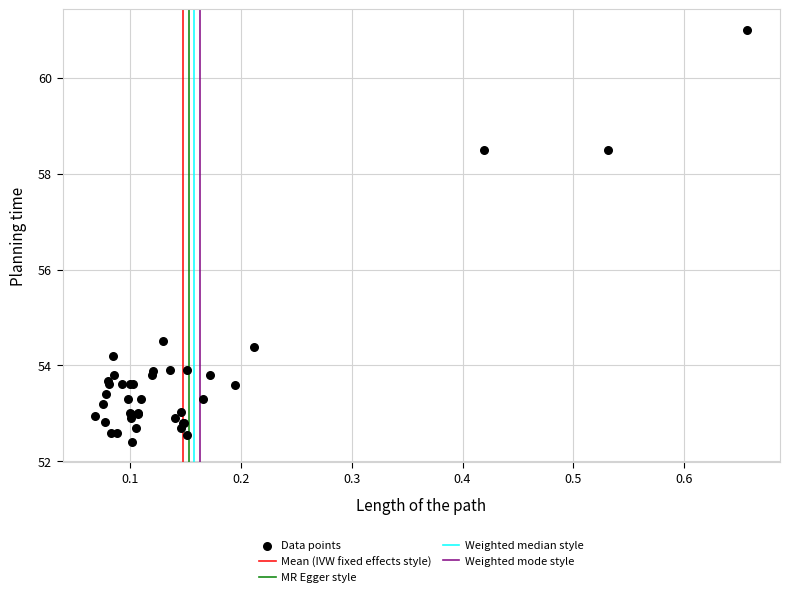

What Y value in the scatter plot is closest to 56?

54.5